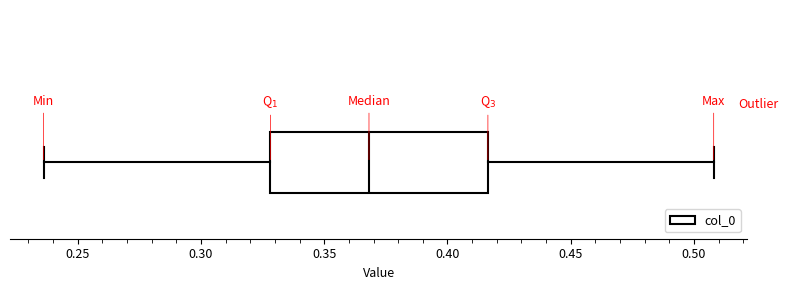

Where does the median line of the box sit on the x-axis? The values are not printed on the chart, so give them approximately, as read against the axis.

0.370